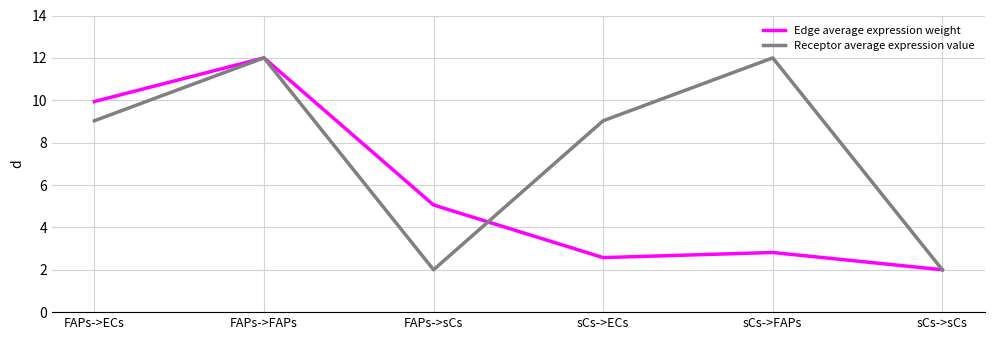

Which category has the highest value in the Edge average expression weight series?

FAPs->FAPs